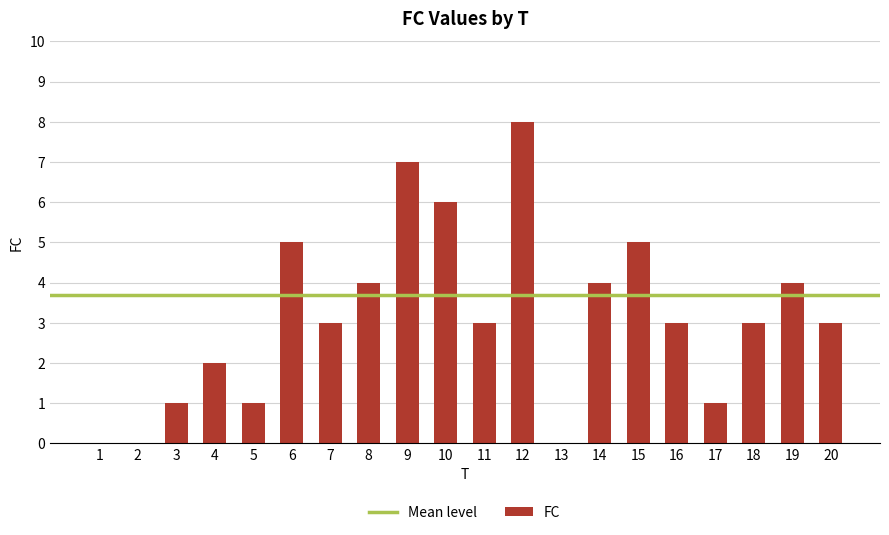

Reading right to left, what are all the values shown in this chart?

20=3	19=4	18=3	17=1	16=3	15=5	14=4	13=0	12=8	11=3	10=6	9=7	8=4	7=3	6=5	5=1	4=2	3=1	2=0	1=0